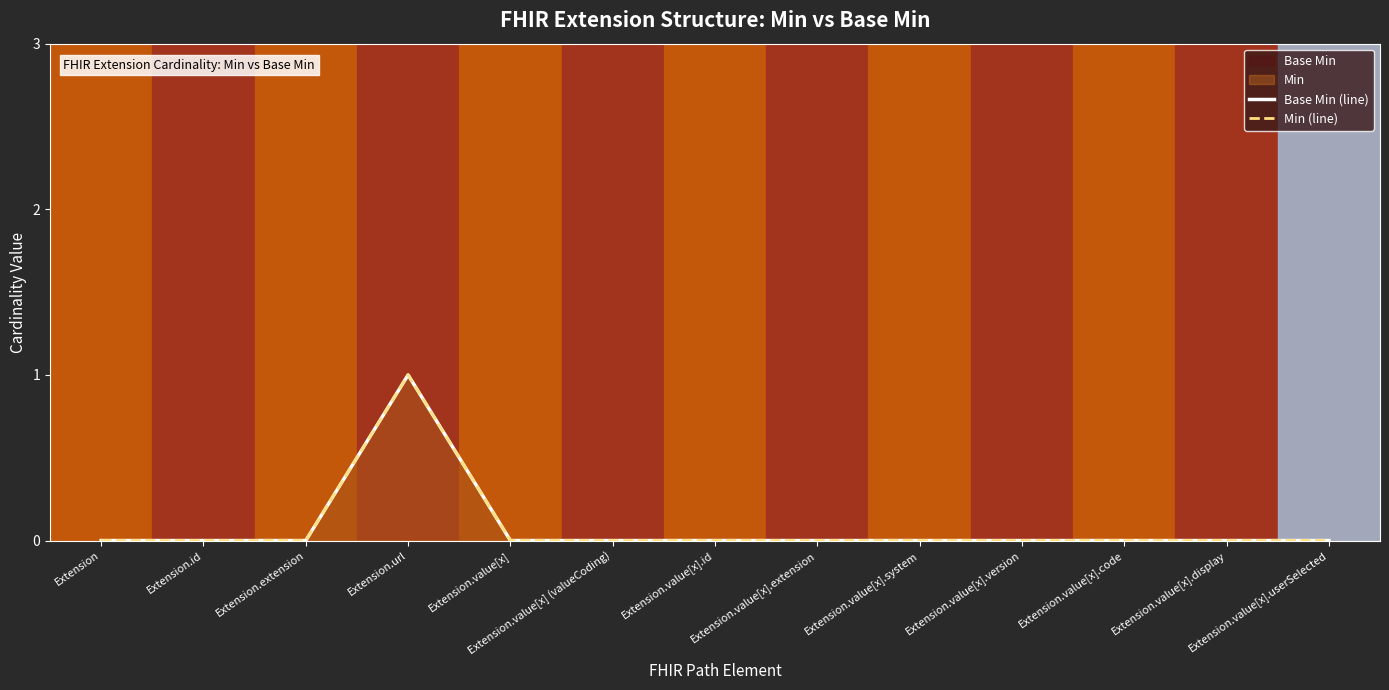

Reading left to right, transcribe all the data shown in this chart.

Base Min (line): Extension=0	Extension.id=0	Extension.extension=0	Extension.url=1	Extension.value[x]=0	Extension.value[x] (valueCoding)=0	Extension.value[x].id=0	Extension.value[x].extension=0	Extension.value[x].system=0	Extension.value[x].version=0	Extension.value[x].code=0	Extension.value[x].display=0	Extension.value[x].userSelected=0
Min (line): Extension=0	Extension.id=0	Extension.extension=0	Extension.url=1	Extension.value[x]=0	Extension.value[x] (valueCoding)=0	Extension.value[x].id=0	Extension.value[x].extension=0	Extension.value[x].system=0	Extension.value[x].version=0	Extension.value[x].code=0	Extension.value[x].display=0	Extension.value[x].userSelected=0